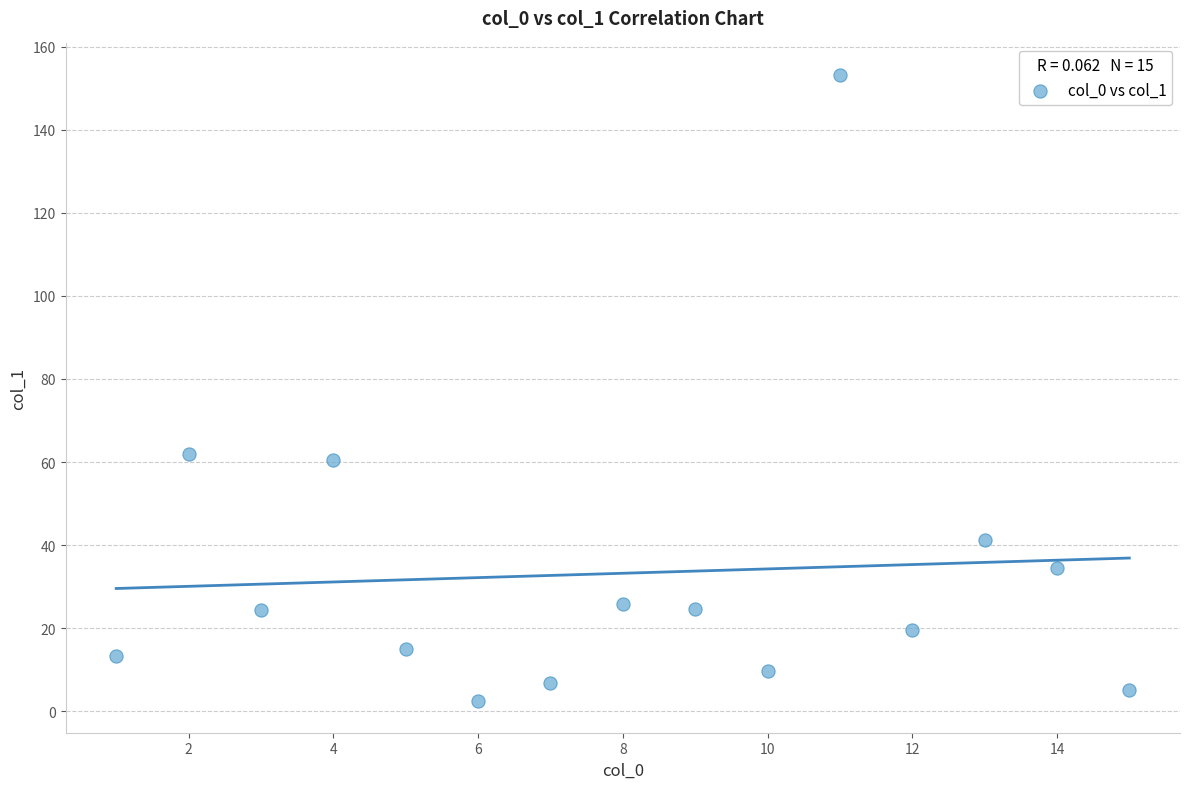

What is the range of Y values (max minus min)?

150.8